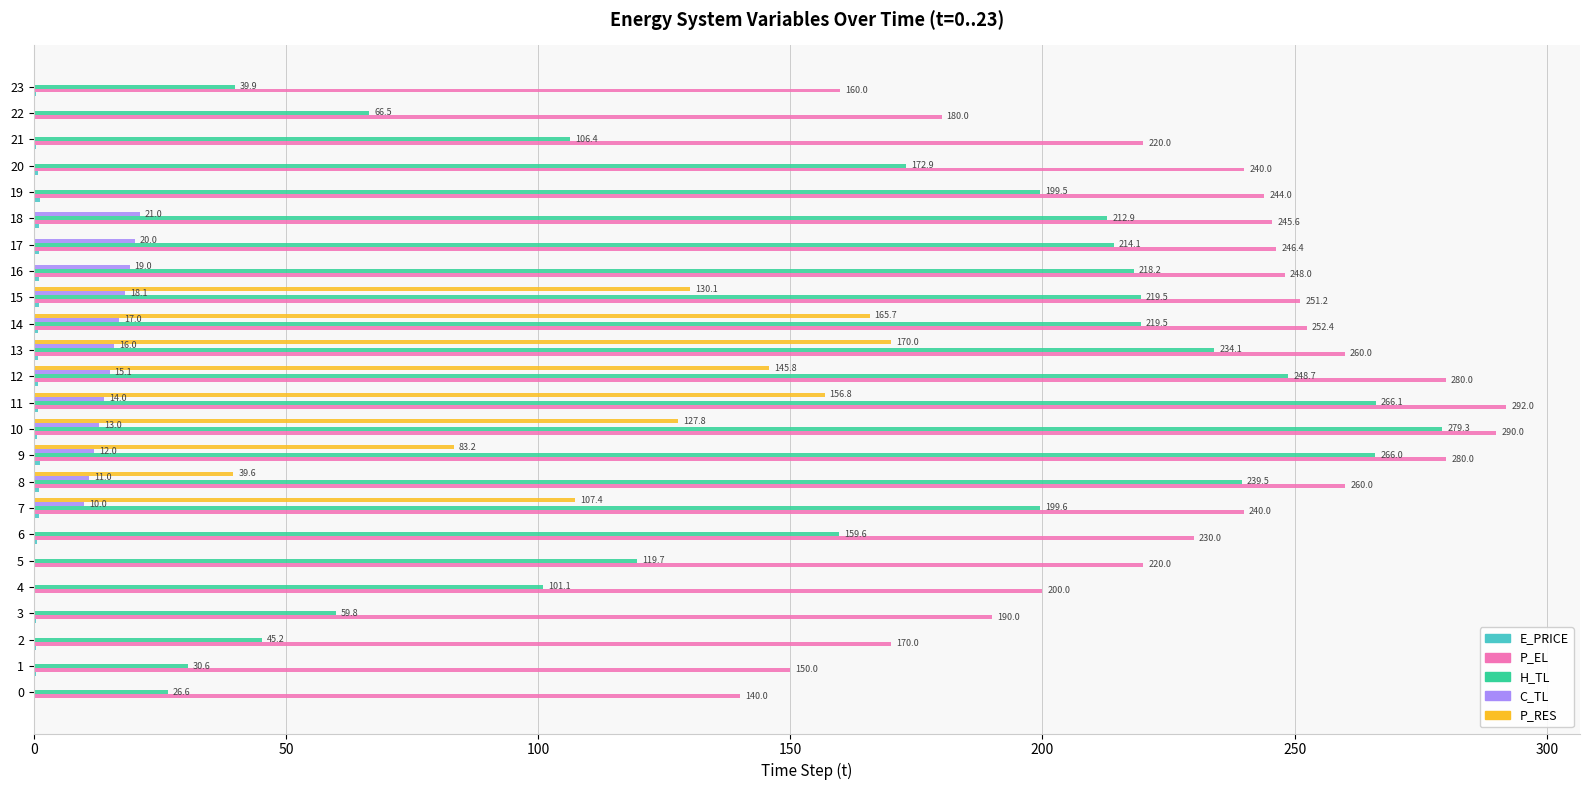

What is the maximum value for P_RES?

170.0